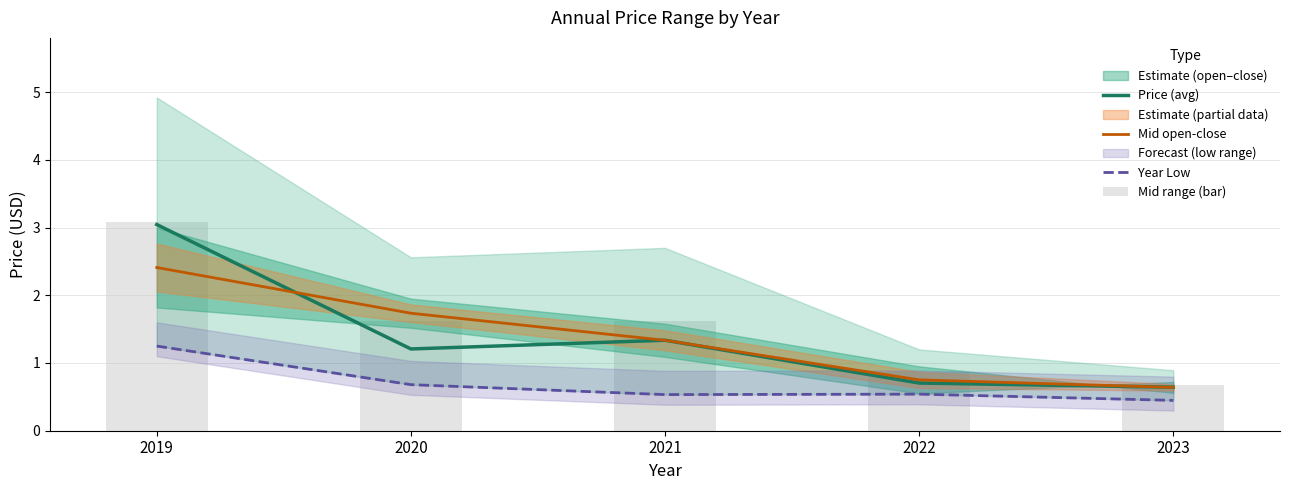

Where is Year Low nearest to the value 0?

2023